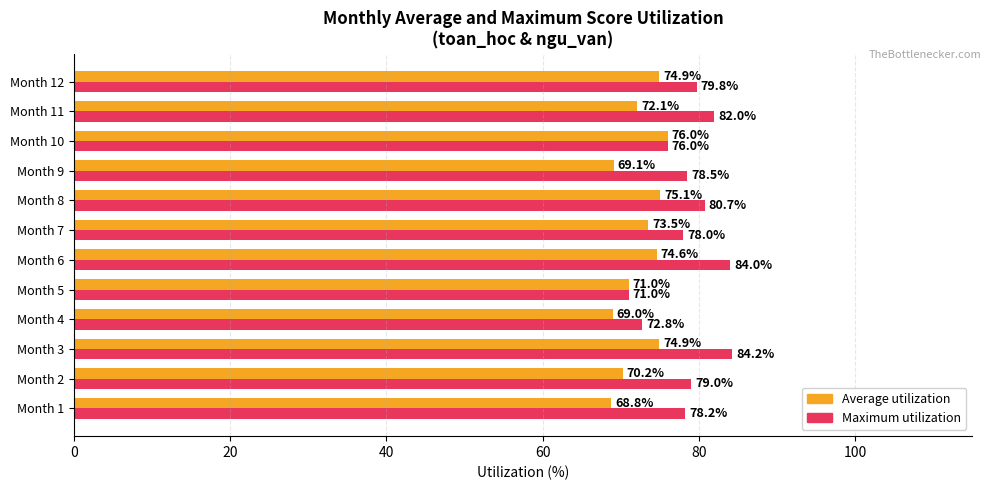

What value does the Average utilization series have at Month 10?

76.0